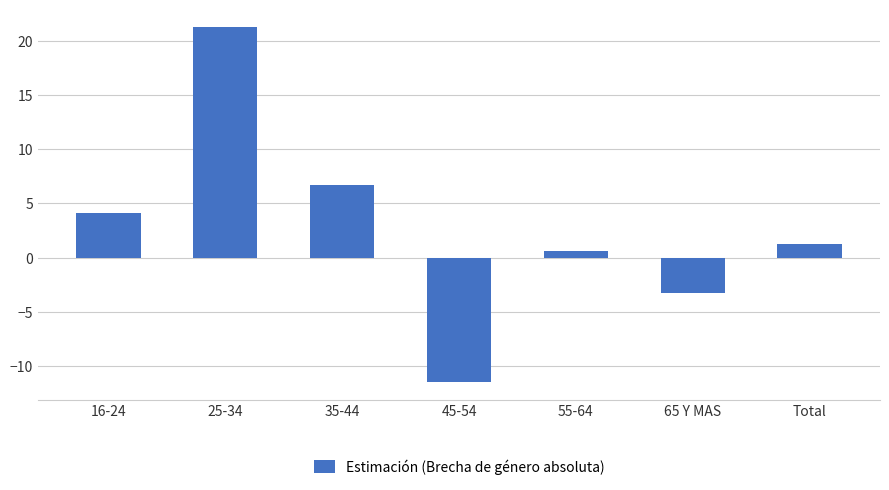

List the labels in order of value, smallest first.

45-54, 65 Y MAS, 55-64, Total, 16-24, 35-44, 25-34